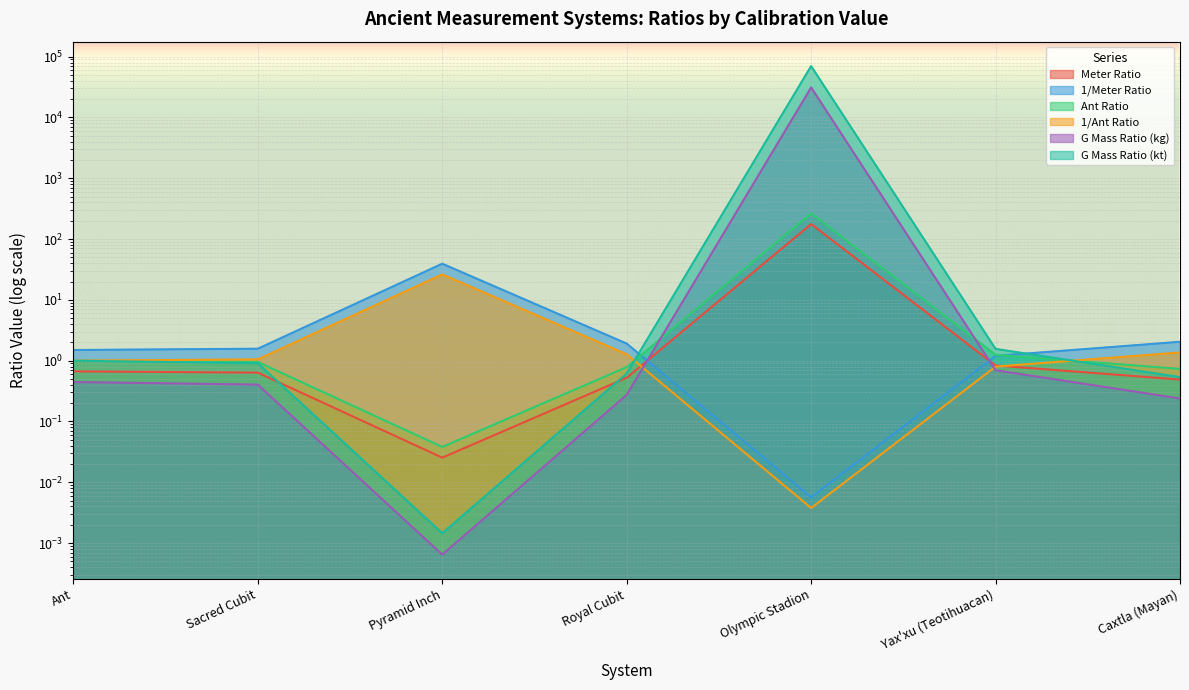

What is the difference between the maximum and minimum values in the Ant Ratio series?

264.5